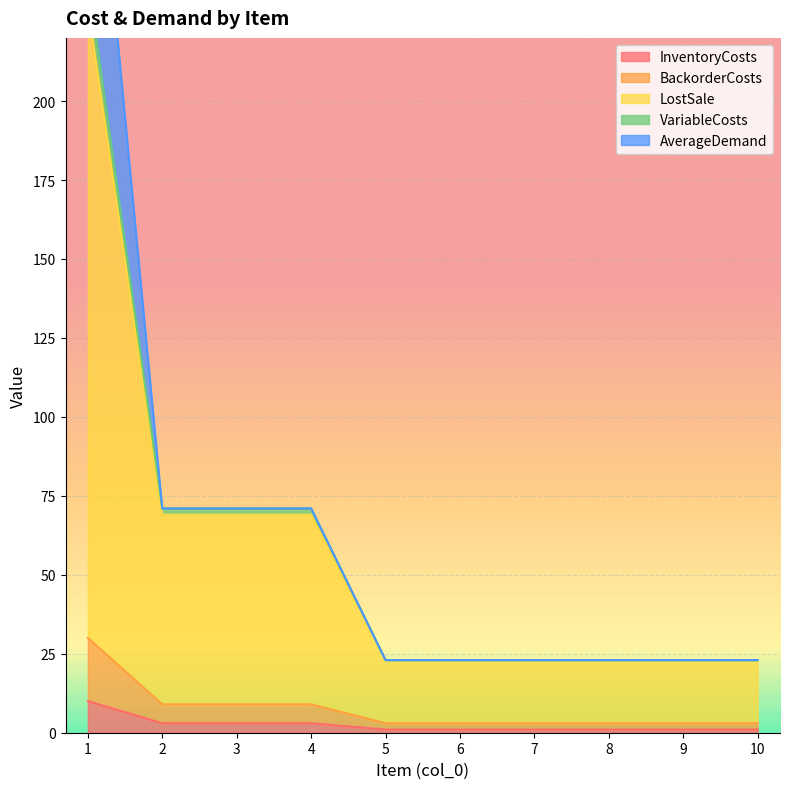

Which category has the lowest value in the InventoryCosts series?

5